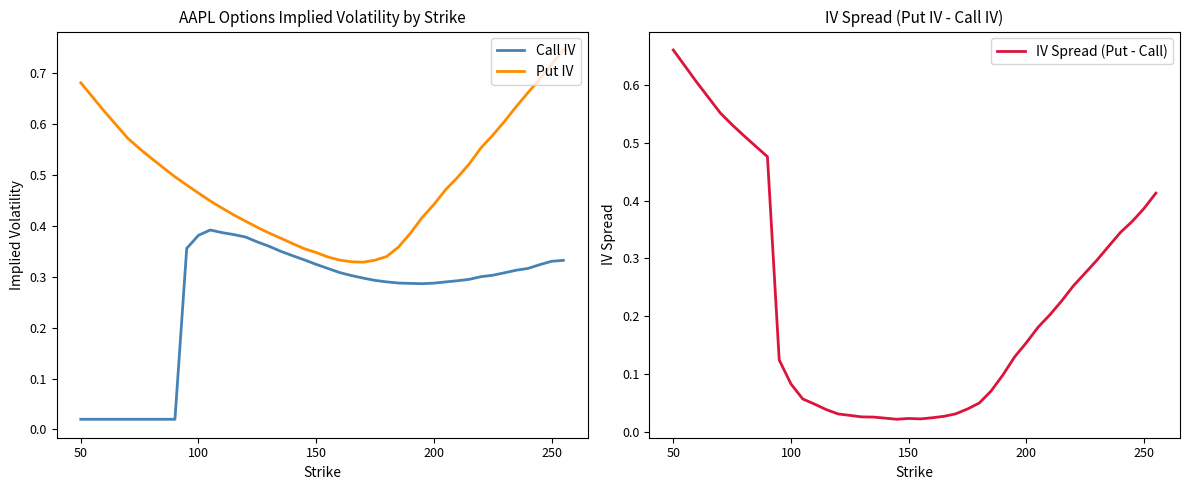

True or false: Call IV and Put IV intersect in this chart.

False